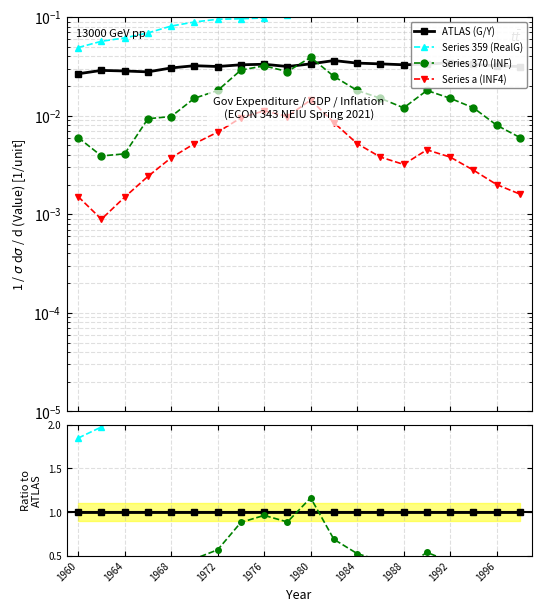

Is the value of Series 370 (INF) at 14 greater than the value of Series 359 (RealG) at 1964?

No